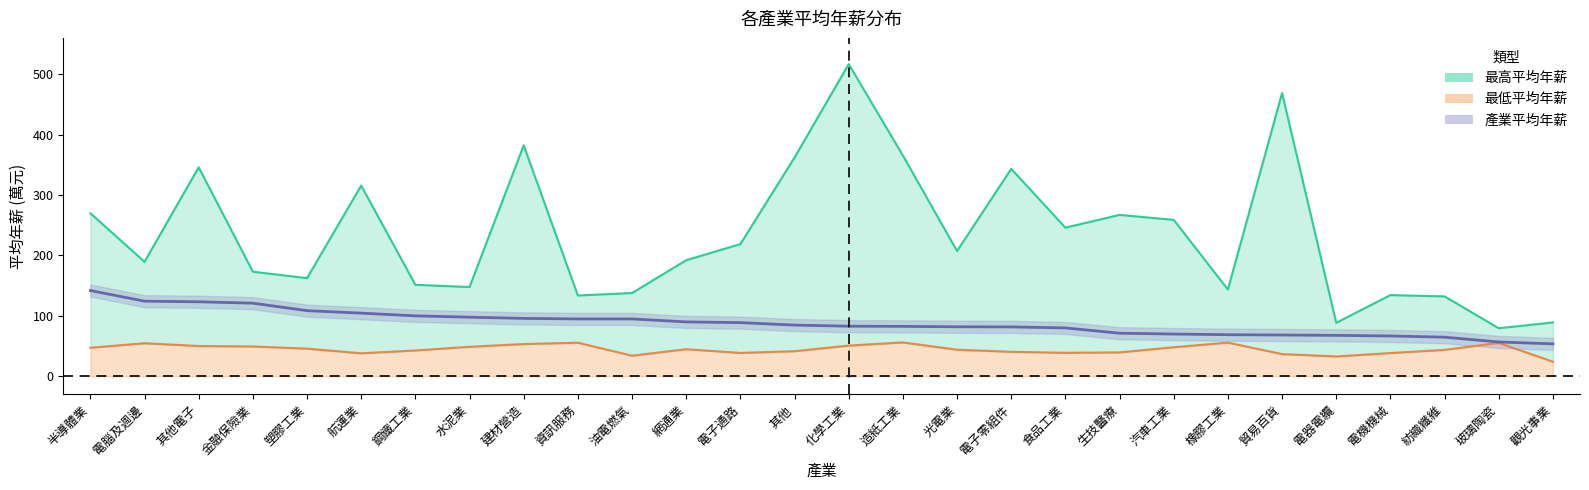

At which category is the sum across all series the highest?

化學工業